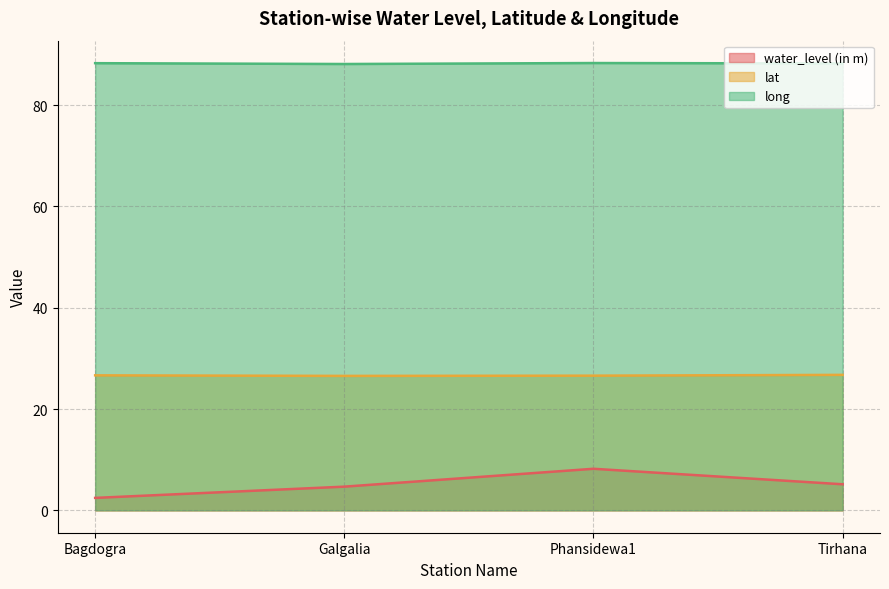

True or false: lat and water_level (in m) intersect in this chart.

False